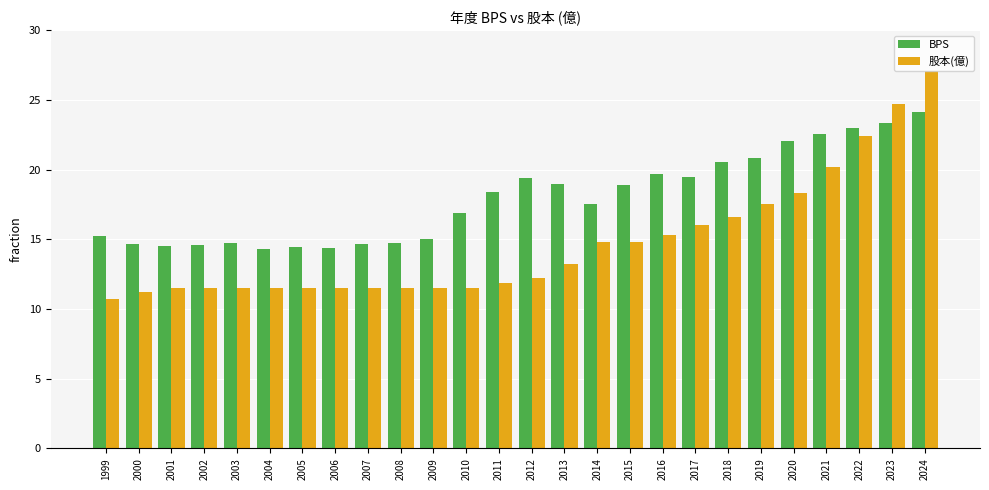

How many categories are shown in the chart?

26